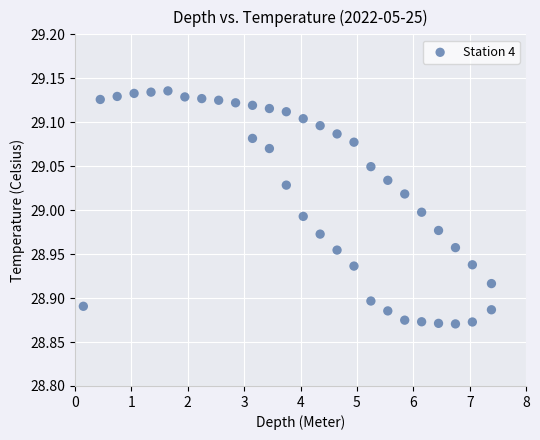

What is the range of X values (max minus min)?

7.2